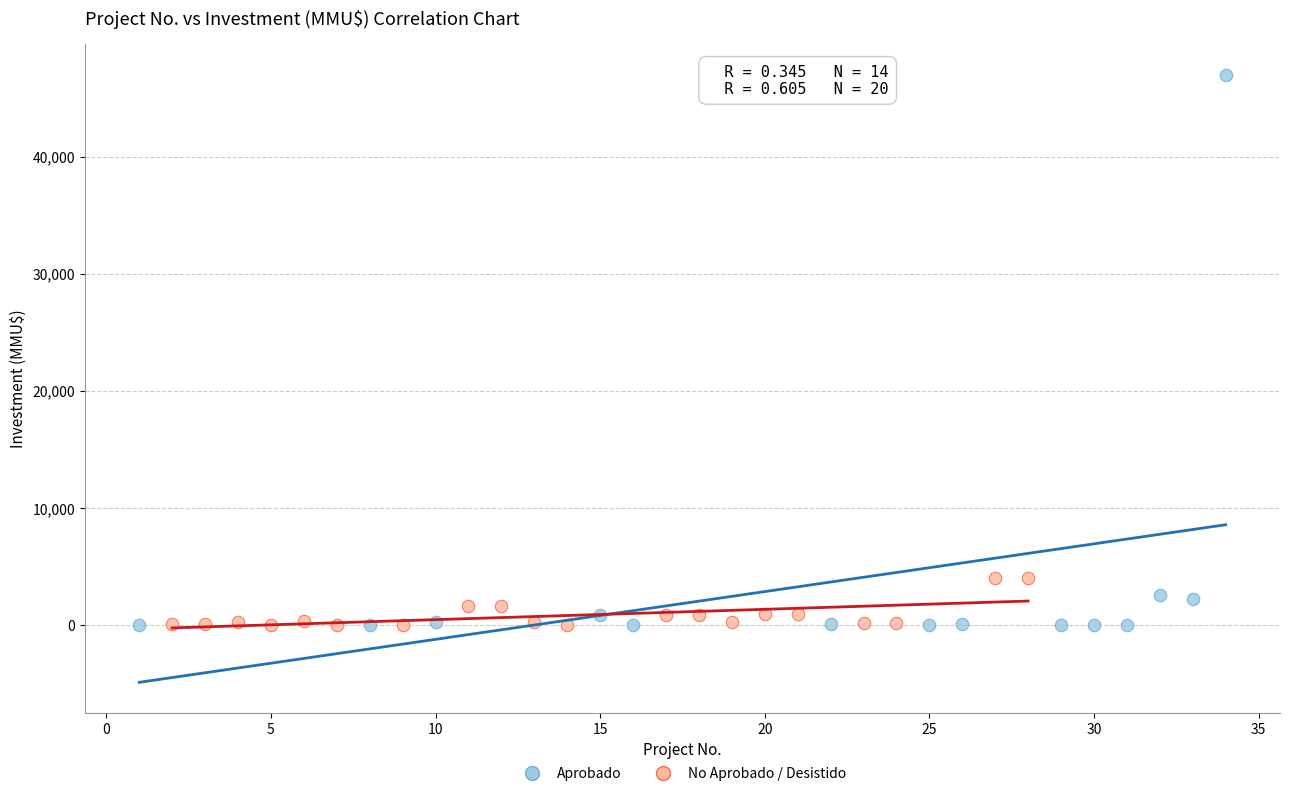

What are all the series names shown in the legend?

Aprobado, No Aprobado / Desistido